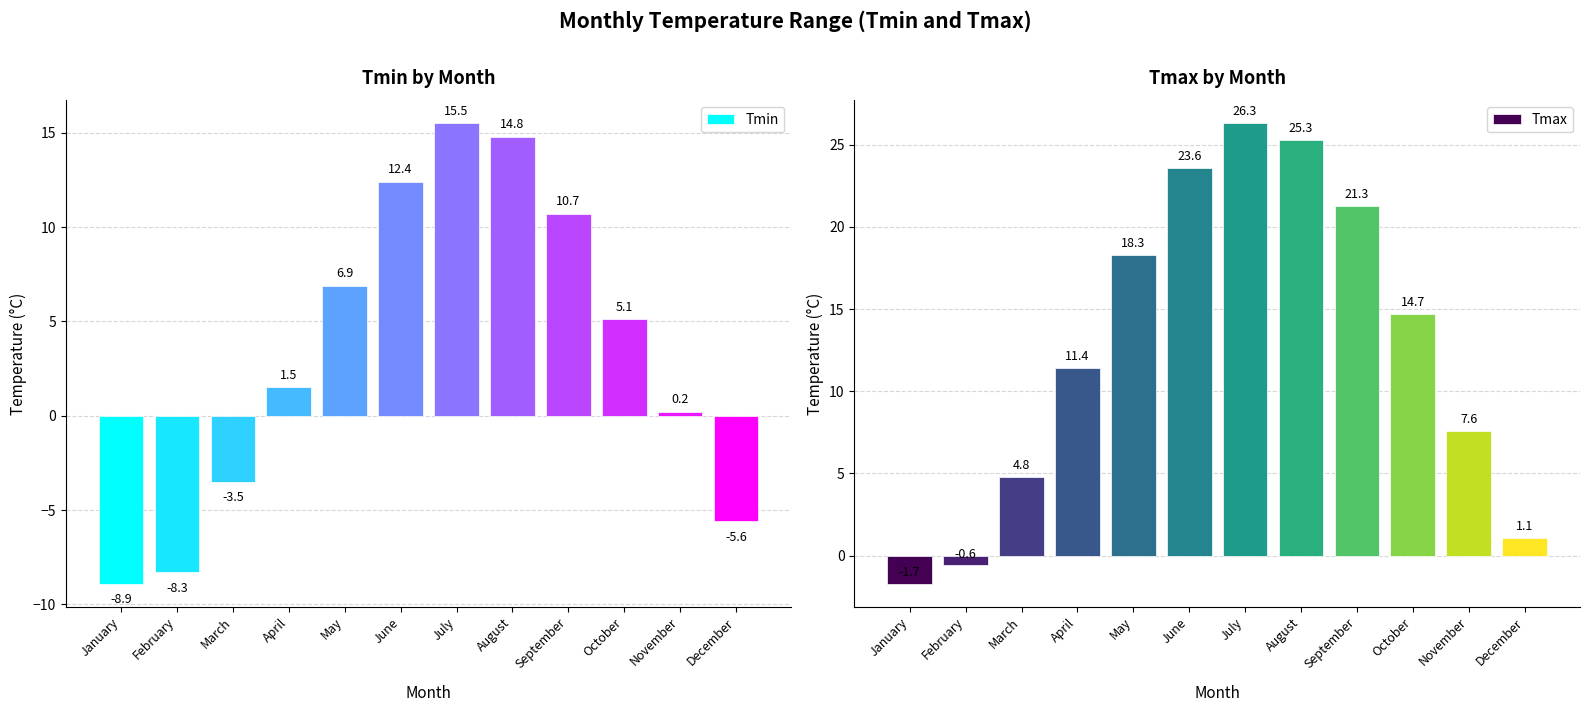

Which series has the widest spread of values?

Tmax